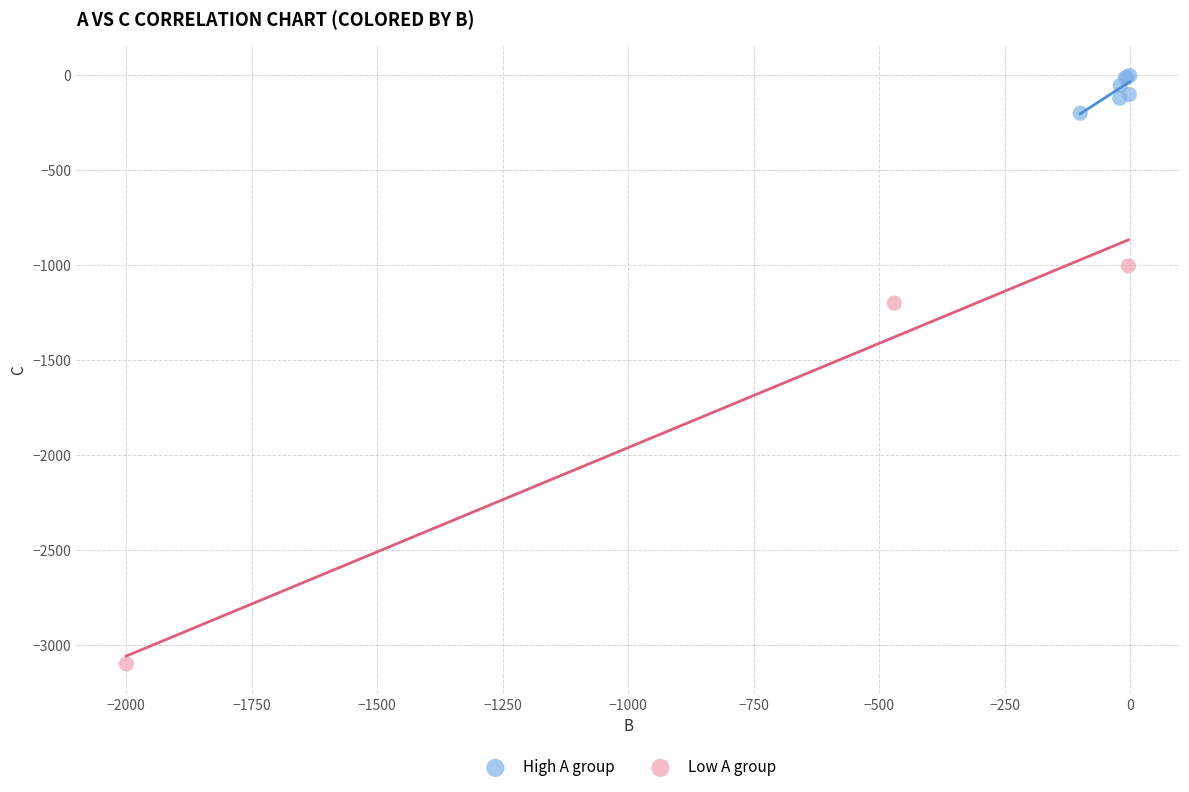

What are all the series names shown in the legend?

High A group, Low A group